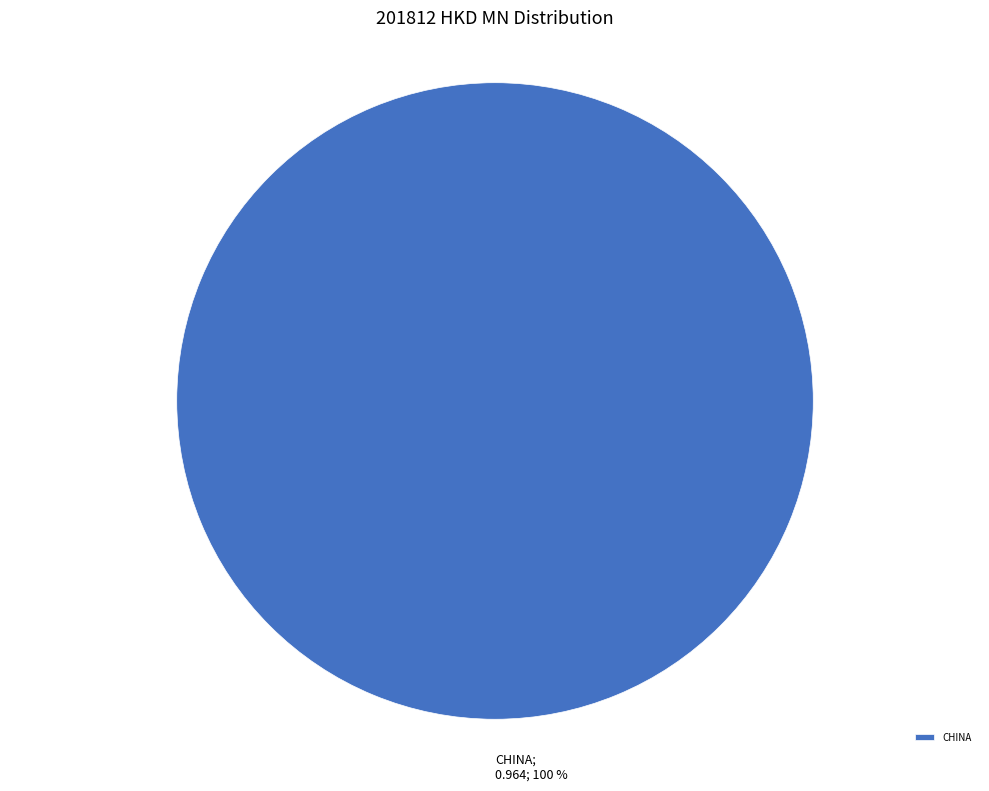

Which slice represents more than half of the pie?

CHINA